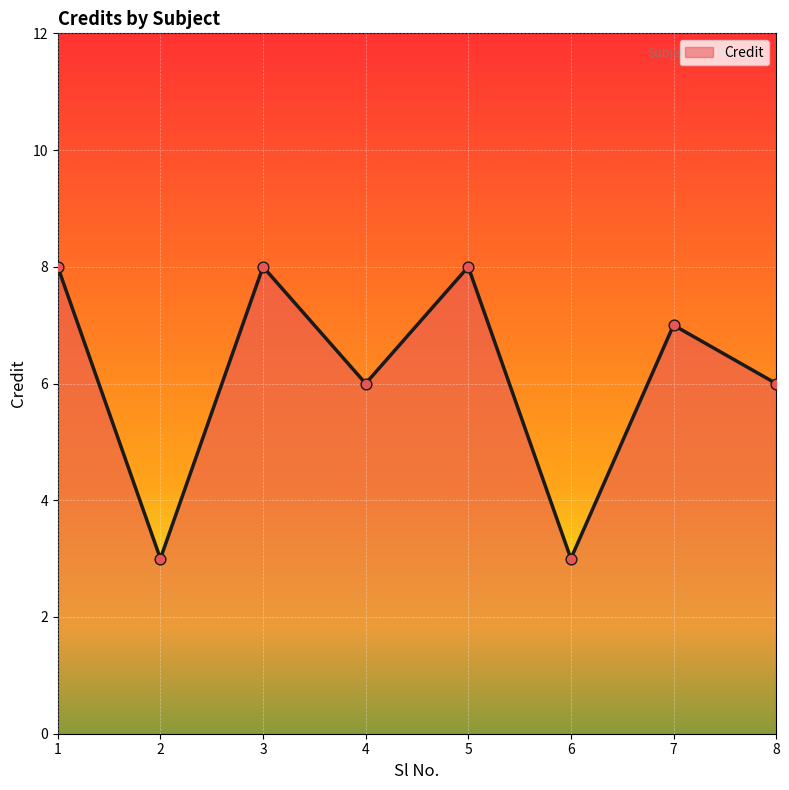

What is the change in value from 2 to 8?

+3